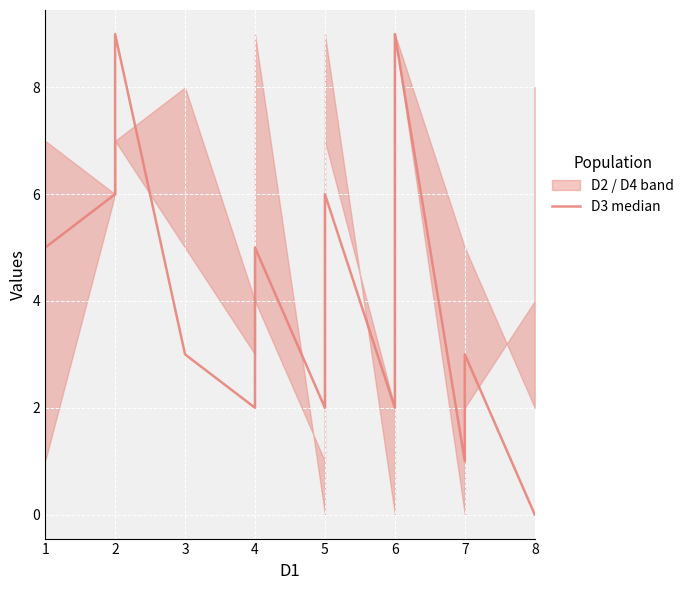

What is the value of the 9th point from the left?

2